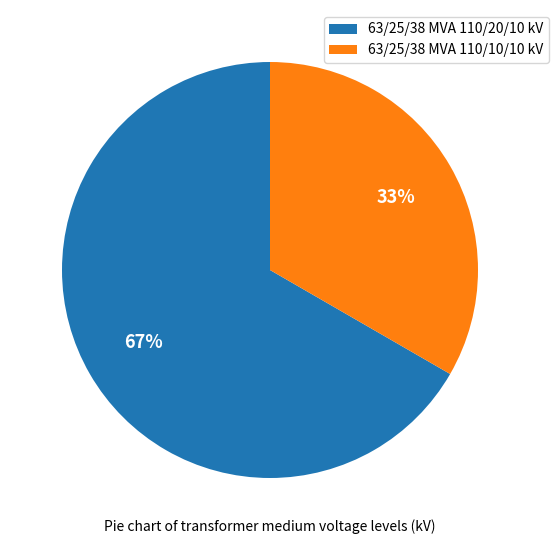

Is there a majority slice in this chart?

Yes